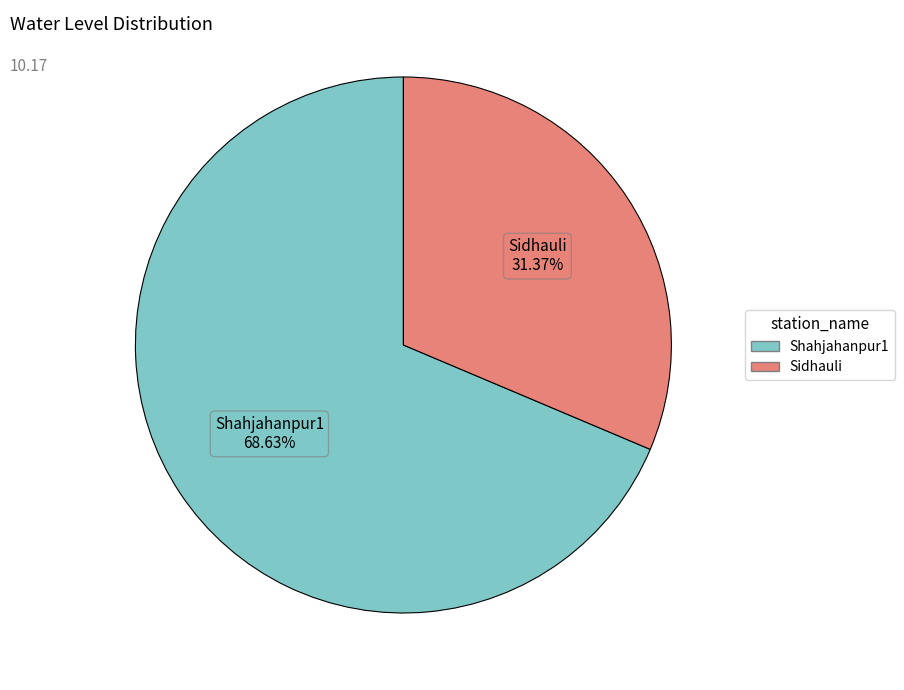

Between Sidhauli and Shahjahanpur1, which is larger?

Shahjahanpur1